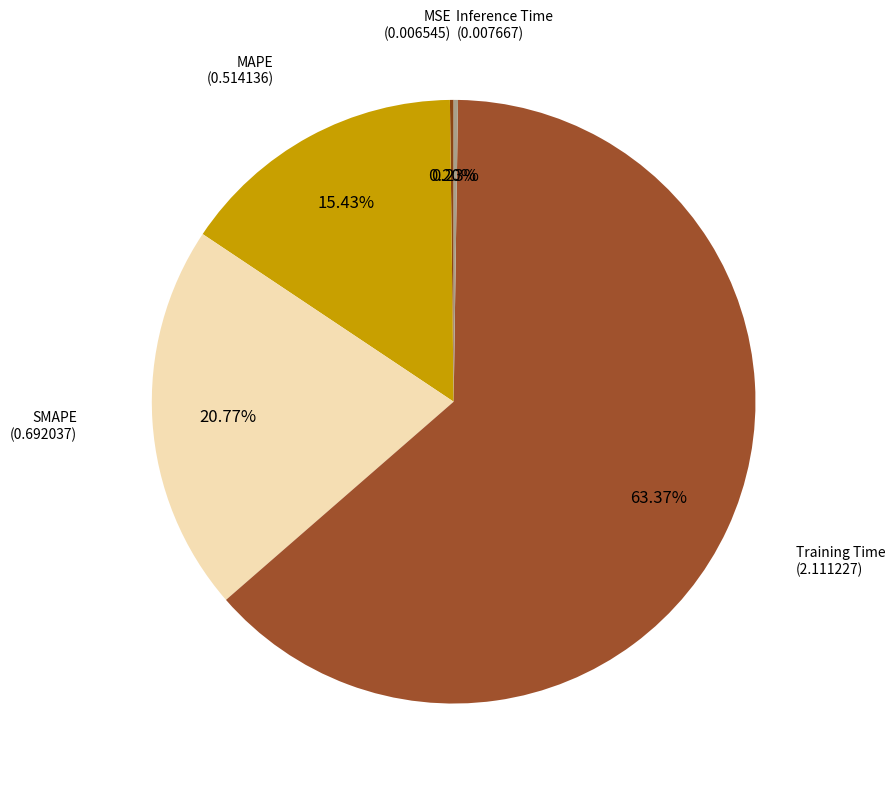

Which slice is the largest?

Training Time